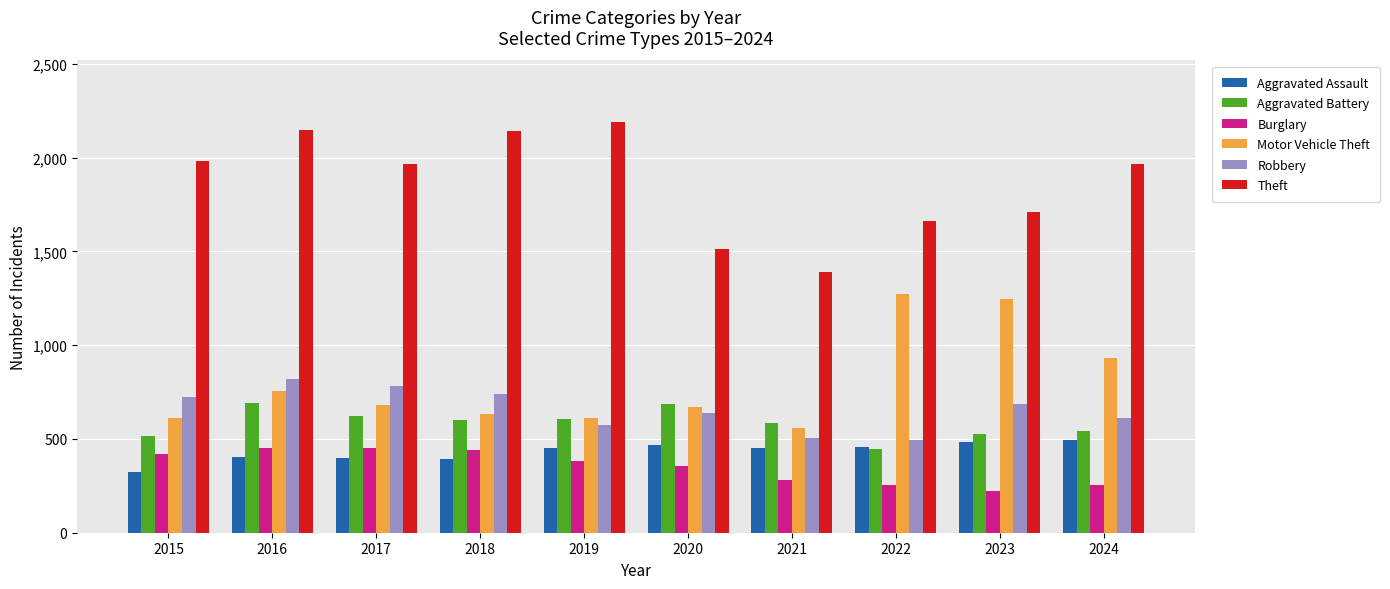

How many groups of bars are there?

10